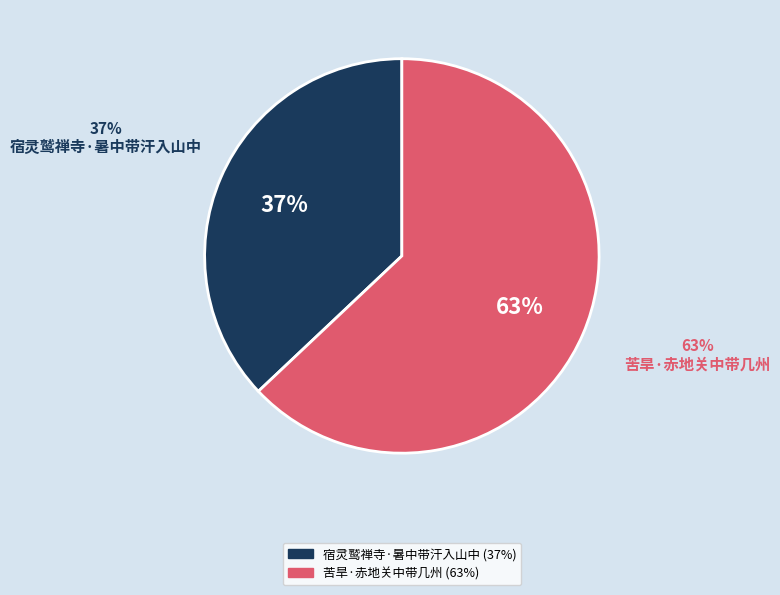

To the nearest percent, what is the difference between the largest and smallest slice percentages?

26%